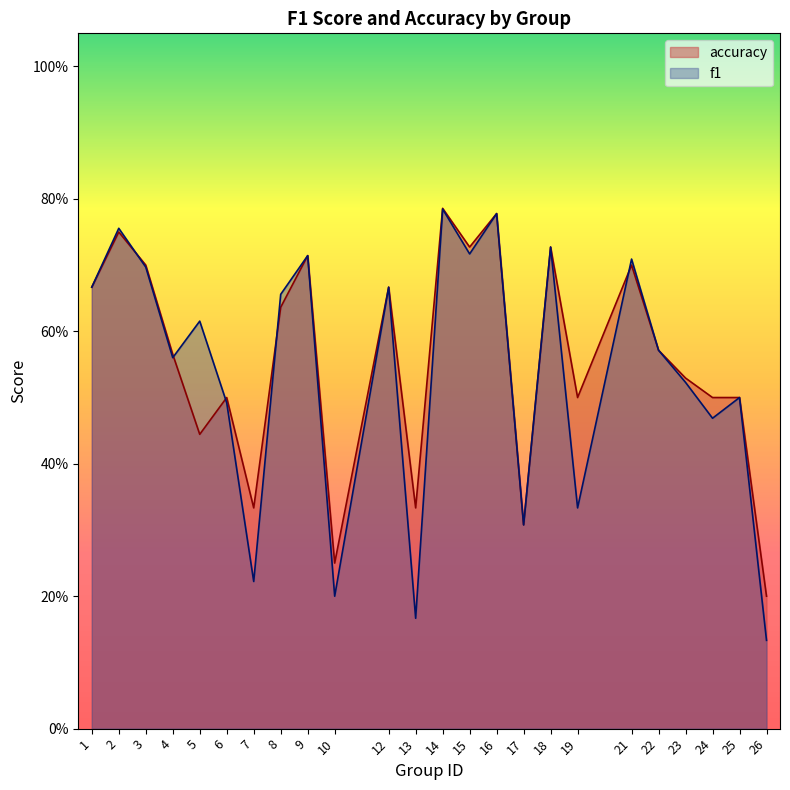

Reading left to right, transcribe all the data shown in this chart.

f1: 0.7	0.8	0.7	0.6	0.6	0.5	0.2	0.7	0.7	0.2	0.7	0.2	0.8	0.7	0.8	0.3	0.7	0.3	0.7	0.6	0.5	0.5	0.5	0.1
accuracy: 0.7	0.8	0.7	0.6	0.4	0.5	0.3	0.6	0.7	0.2	0.7	0.3	0.8	0.7	0.8	0.3	0.7	0.5	0.7	0.6	0.5	0.5	0.5	0.2